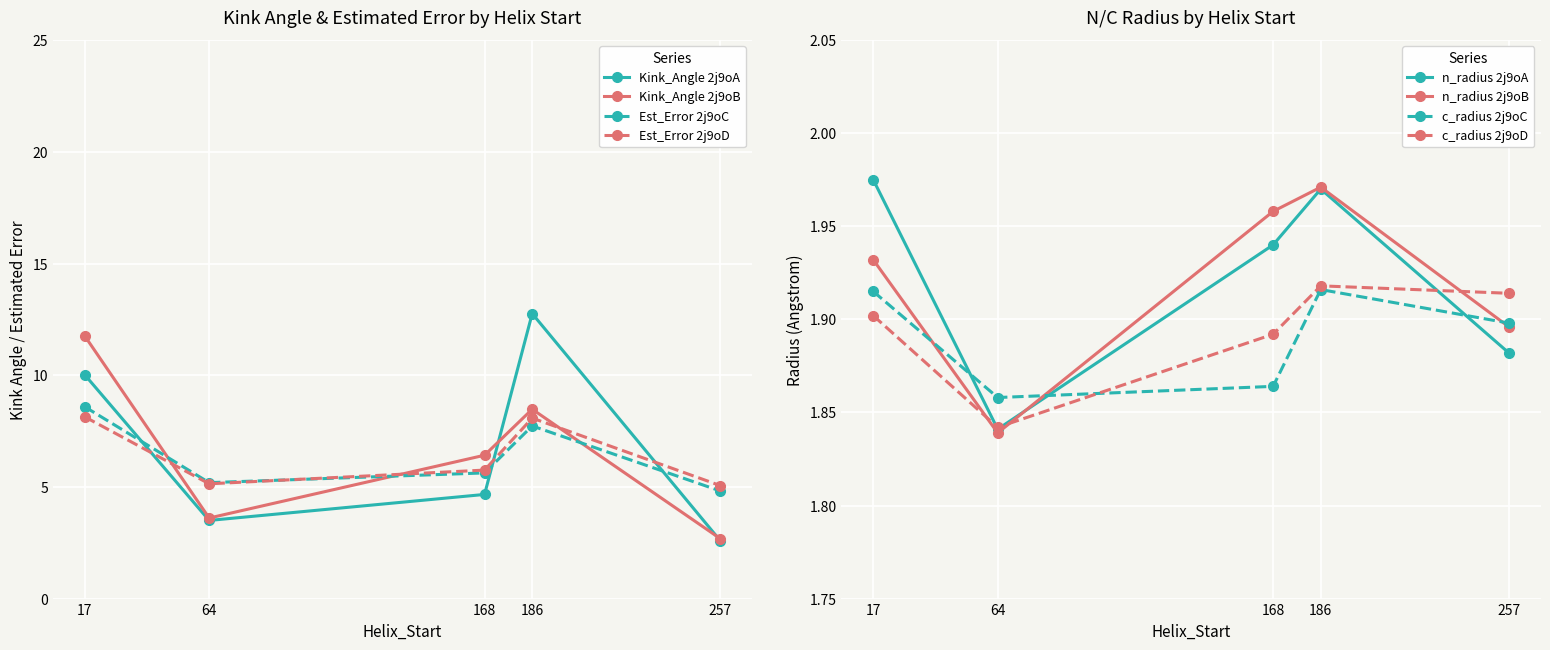

List the labels in order of Kink_Angle 2j9oA value, largest first.

186, 17, 168, 64, 257